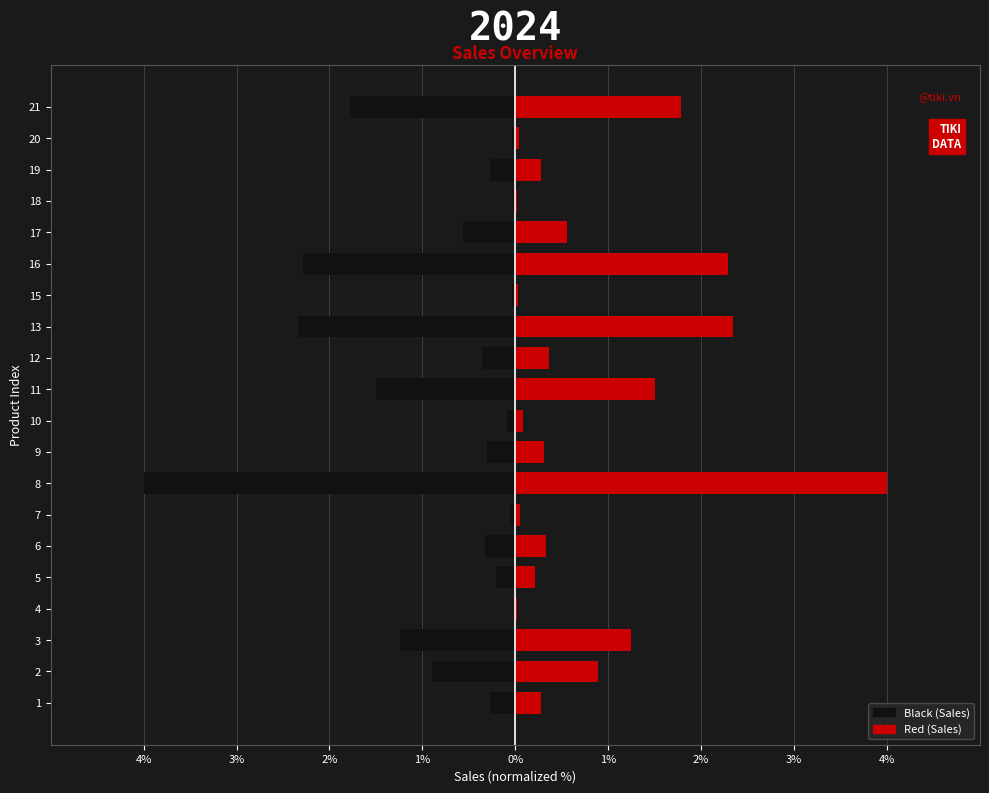

Which series changed the most between 3 and 6?

Black